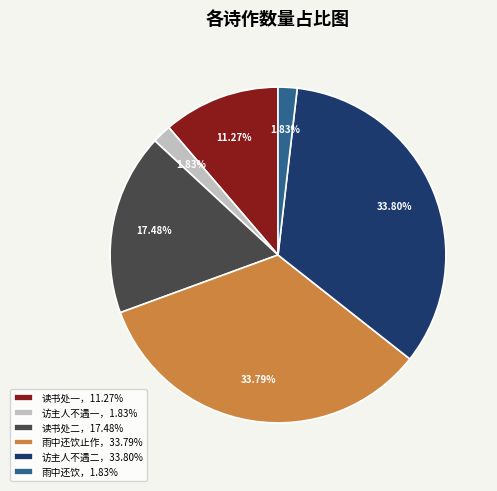

Does 访主人不遇二，33.80% represent more than half of the total?

No